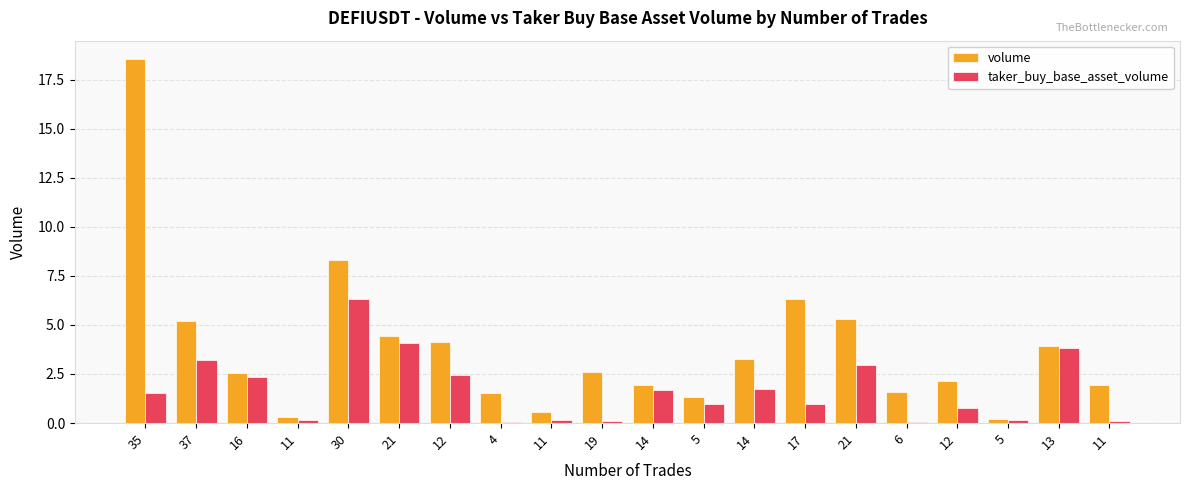

Is the value of volume at 21 greater than the value of taker_buy_base_asset_volume at 6?

Yes